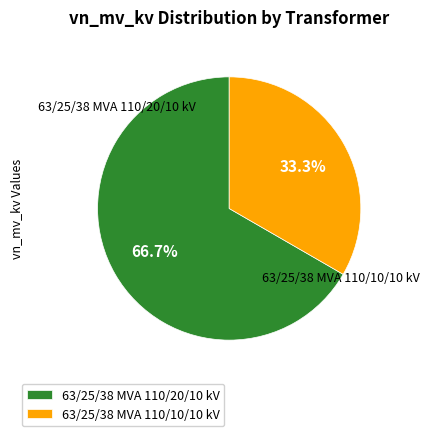

To the nearest percent, what is the combined percentage of 63/25/38 MVA 110/10/10 kV and 63/25/38 MVA 110/20/10 kV?

100%